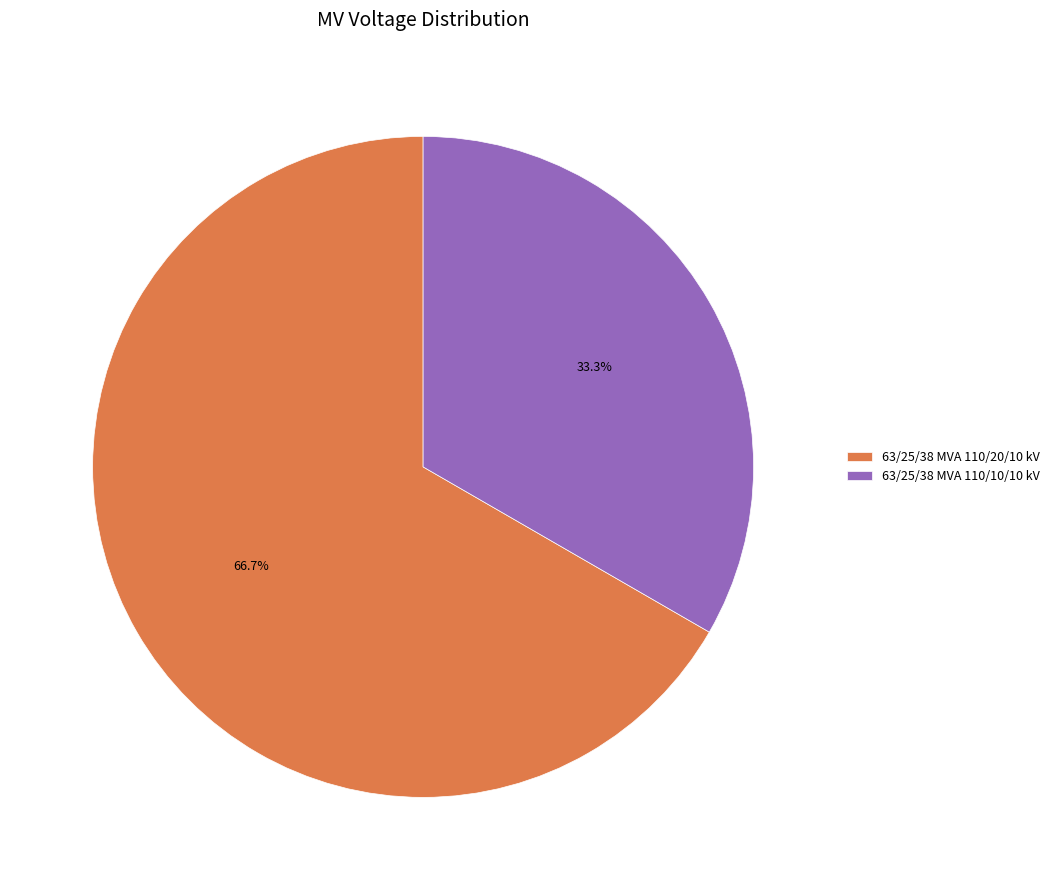

To the nearest percent, what is the combined percentage of 63/25/38 MVA 110/20/10 kV and 63/25/38 MVA 110/10/10 kV?

100%